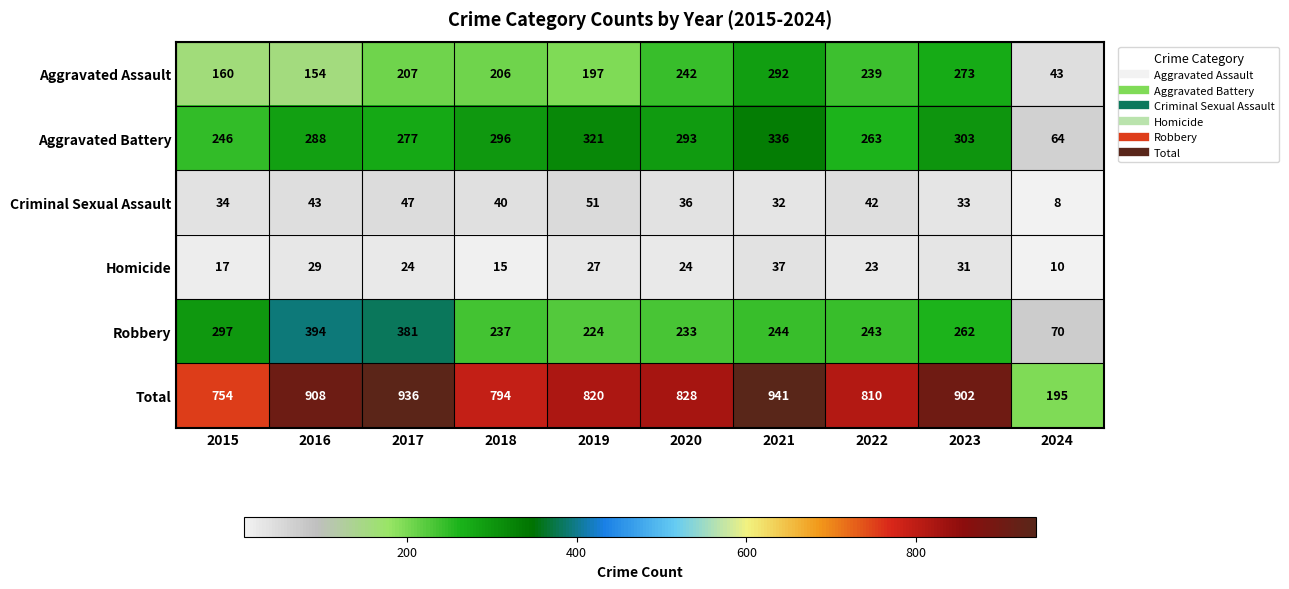

What is the difference between the Aggravated Assault values at 2019 and 2020?

45